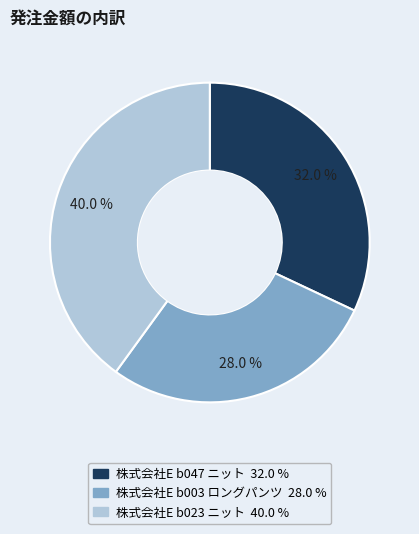

Is there a majority slice in this chart?

No